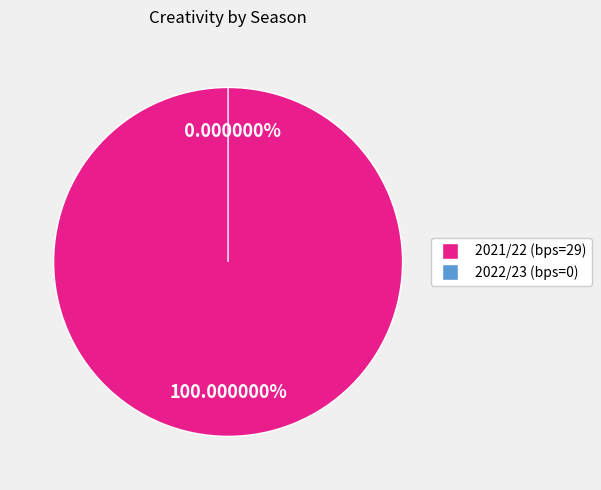

How many slices are in this pie chart?

2